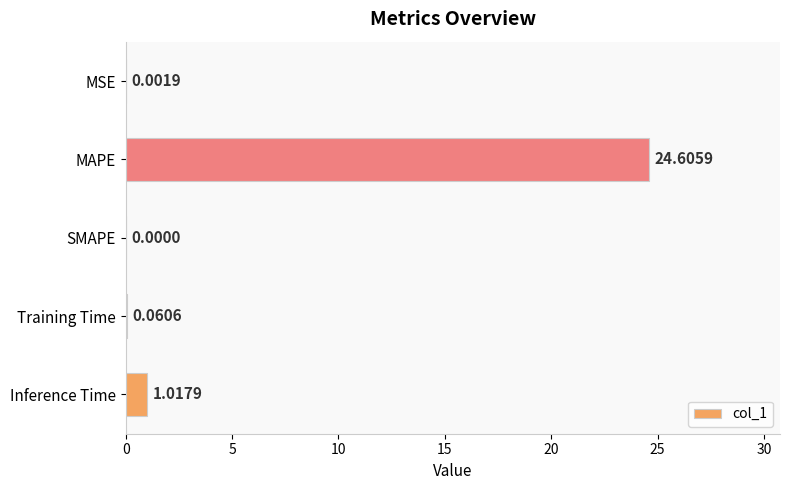

What is the average value?

5.1